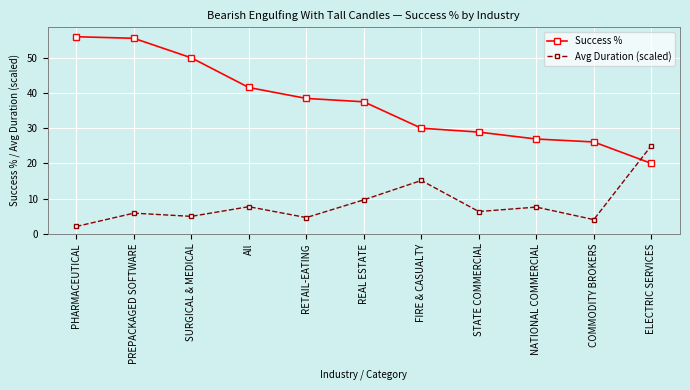

What is the difference between the Avg Duration (scaled) values at All and NATIONAL COMMERCIAL?

0.1